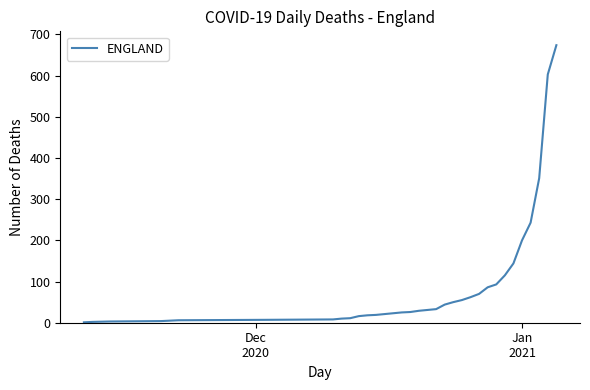

What is the difference between the maximum and minimum values?

673